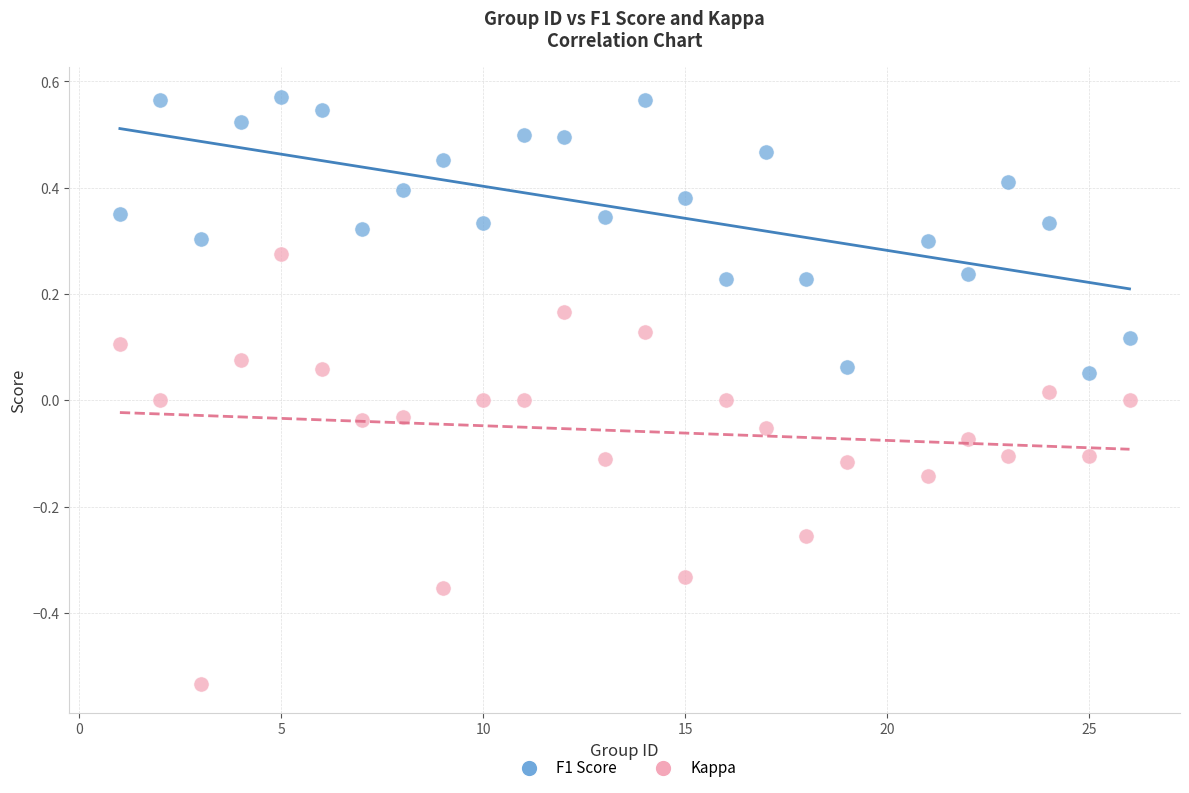

What are all the series names shown in the legend?

F1 Score, Kappa